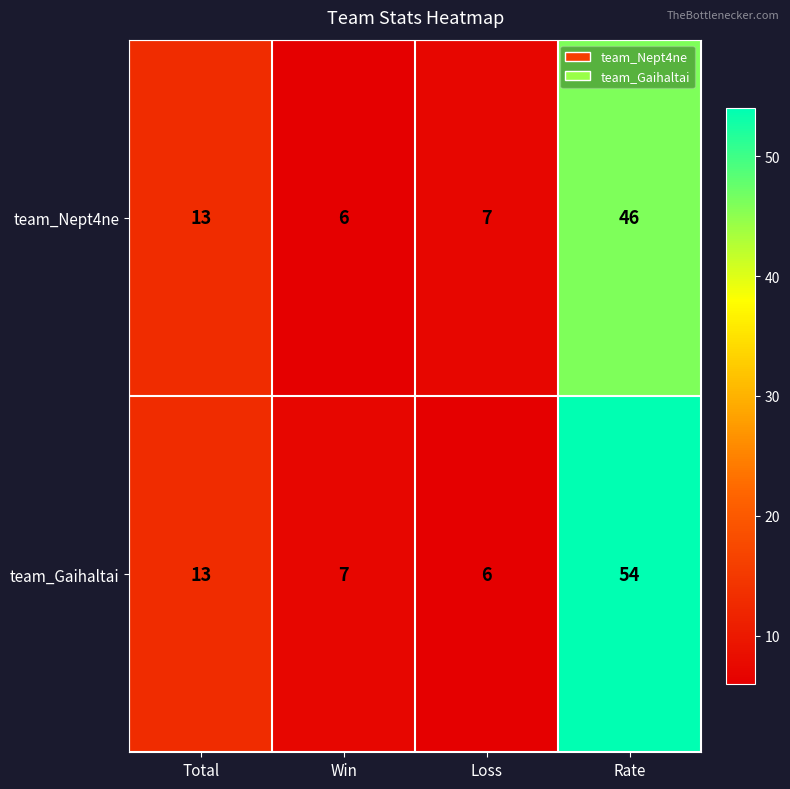

Reading left to right, what are all the values shown in this chart?

team_Nept4ne: Total=13	Win=6	Loss=7	Rate=46
team_Gaihaltai: Total=13	Win=7	Loss=6	Rate=54